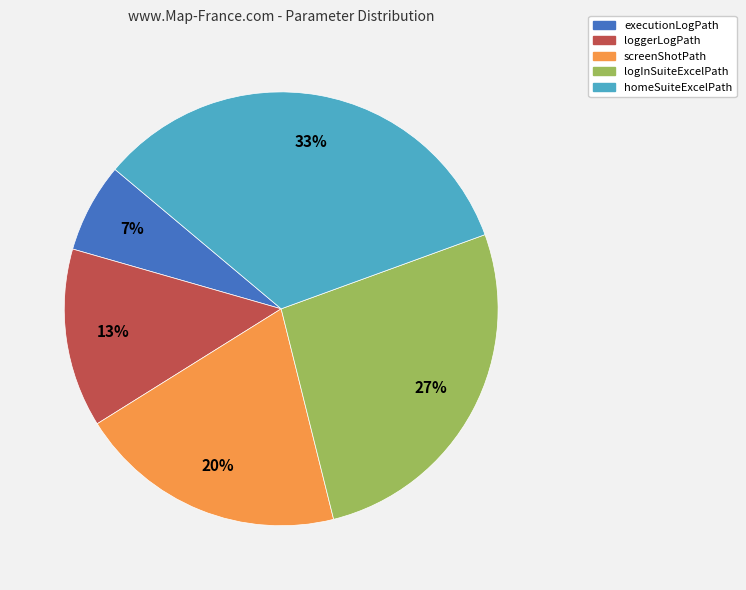

Which category has the biggest portion of the pie?

homeSuiteExcelPath